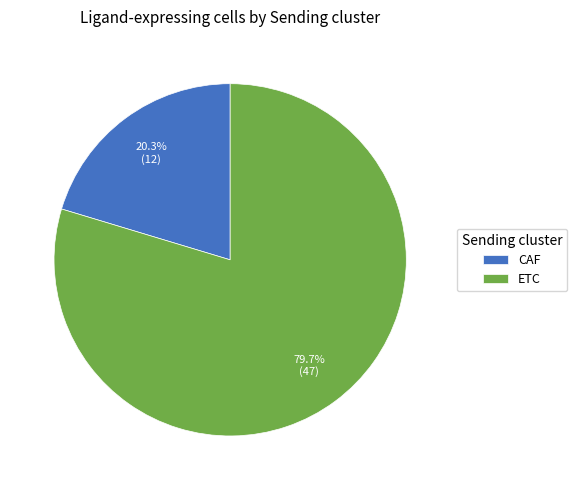

Which has a higher value, ETC or CAF?

ETC